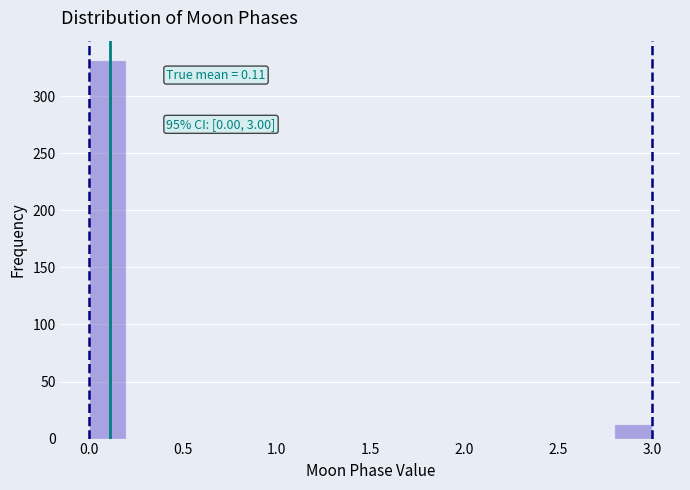

Which range on the x-axis has the tallest bar?

0.0 to 0.2